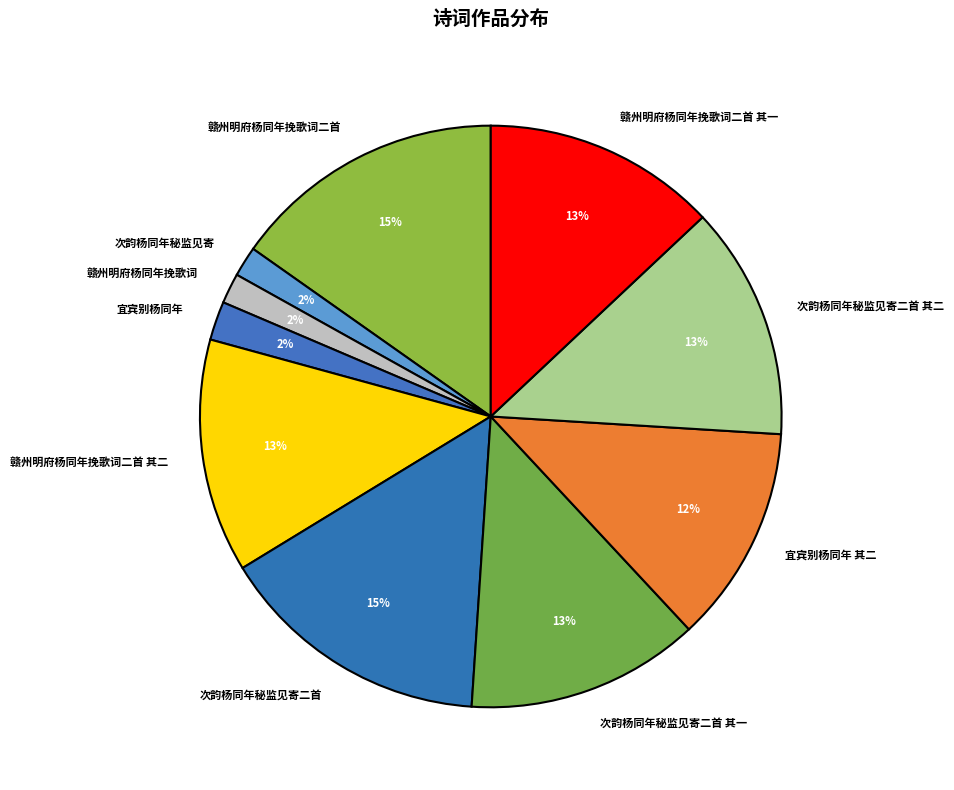

What percentage is the 赣州明府杨同年挽歌词二首 其二 slice, to the nearest percent?

13%